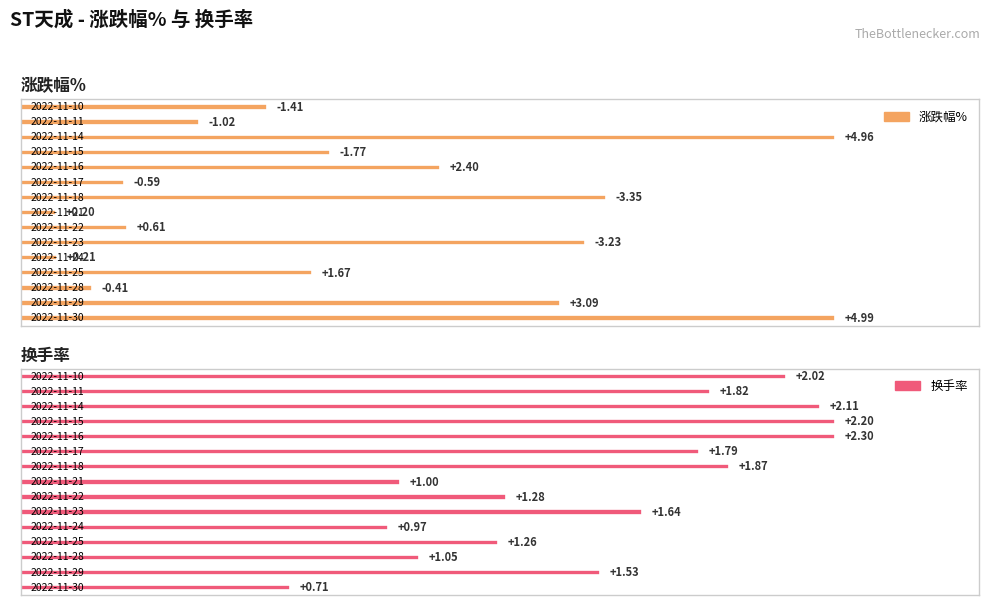

Between 2022-11-24 and 2022-11-10, which is larger?

2022-11-24